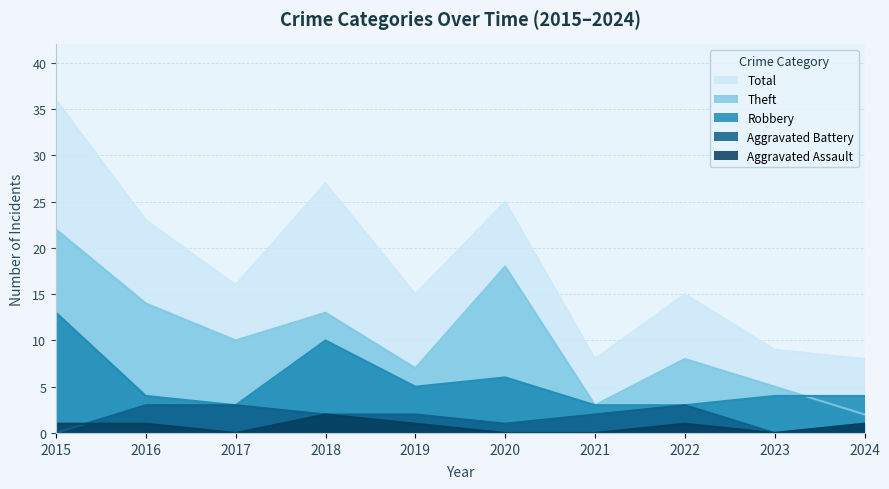

How many interior local peaks does the Aggravated Battery series have?

1